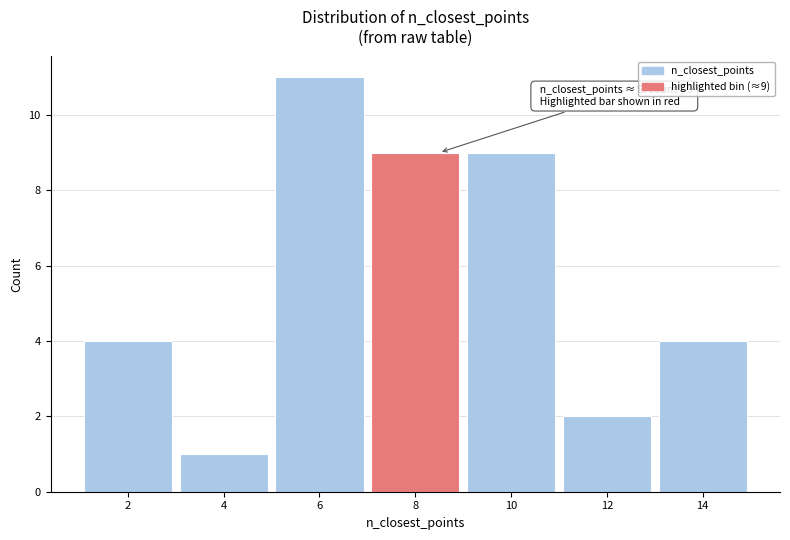

Reading left to right, what are all the values shown in this chart?

4	1	11	9	9	2	4